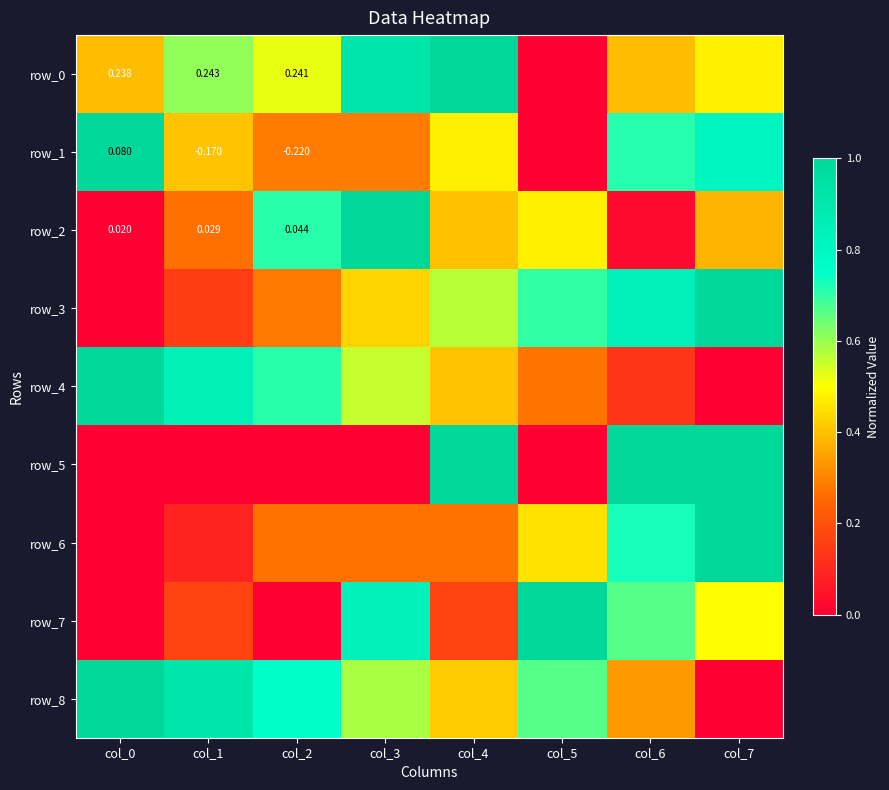

Reading left to right, transcribe all the data shown in this chart.

row_0: 0.4	0.6	0.5	0.9	1.0	0.0	0.4	0.5
row_1: 1.0	0.4	0.3	0.3	0.5	0.0	0.7	0.8
row_2: 0.0	0.3	0.7	1.0	0.4	0.5	0.0	0.4
row_3: 0.0	0.1	0.3	0.4	0.6	0.7	0.8	1.0
row_4: 1.0	0.8	0.7	0.6	0.4	0.3	0.1	0.0
row_5: 0.0	0.0	0.0	0.0	1.0	0.0	1.0	1.0
row_6: 0.0	0.1	0.3	0.3	0.3	0.5	0.7	1.0
row_7: 0.0	0.2	0.0	0.8	0.2	1.0	0.7	0.5
row_8: 1.0	0.9	0.8	0.6	0.4	0.7	0.3	0.0